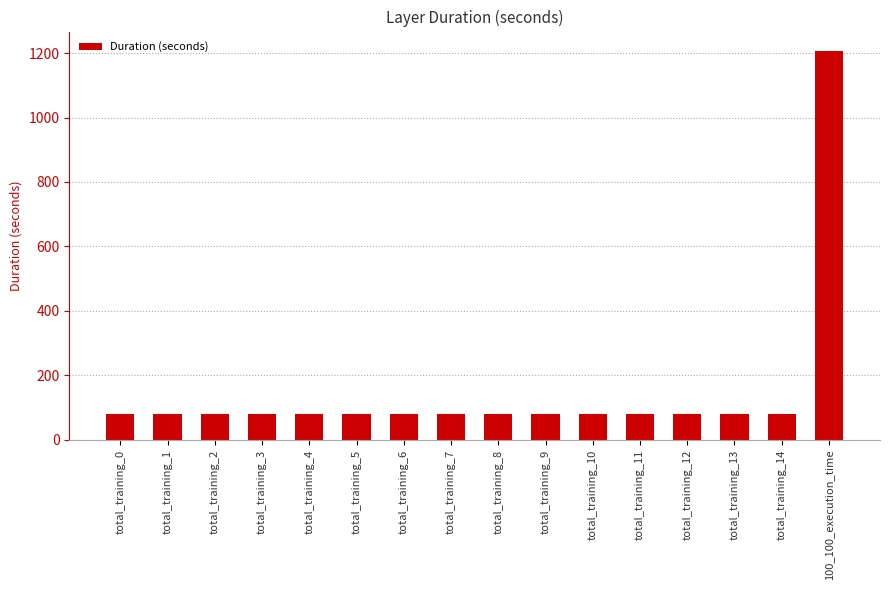

What is the difference between the maximum and minimum values?

1126.6